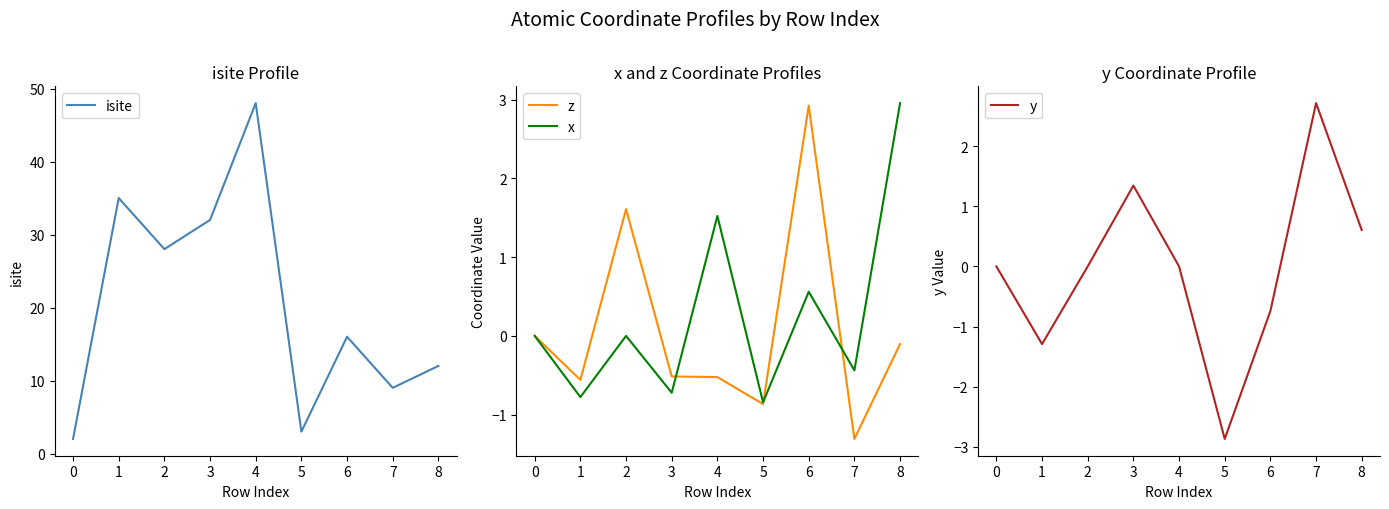

Where is the first local maximum for x?

2